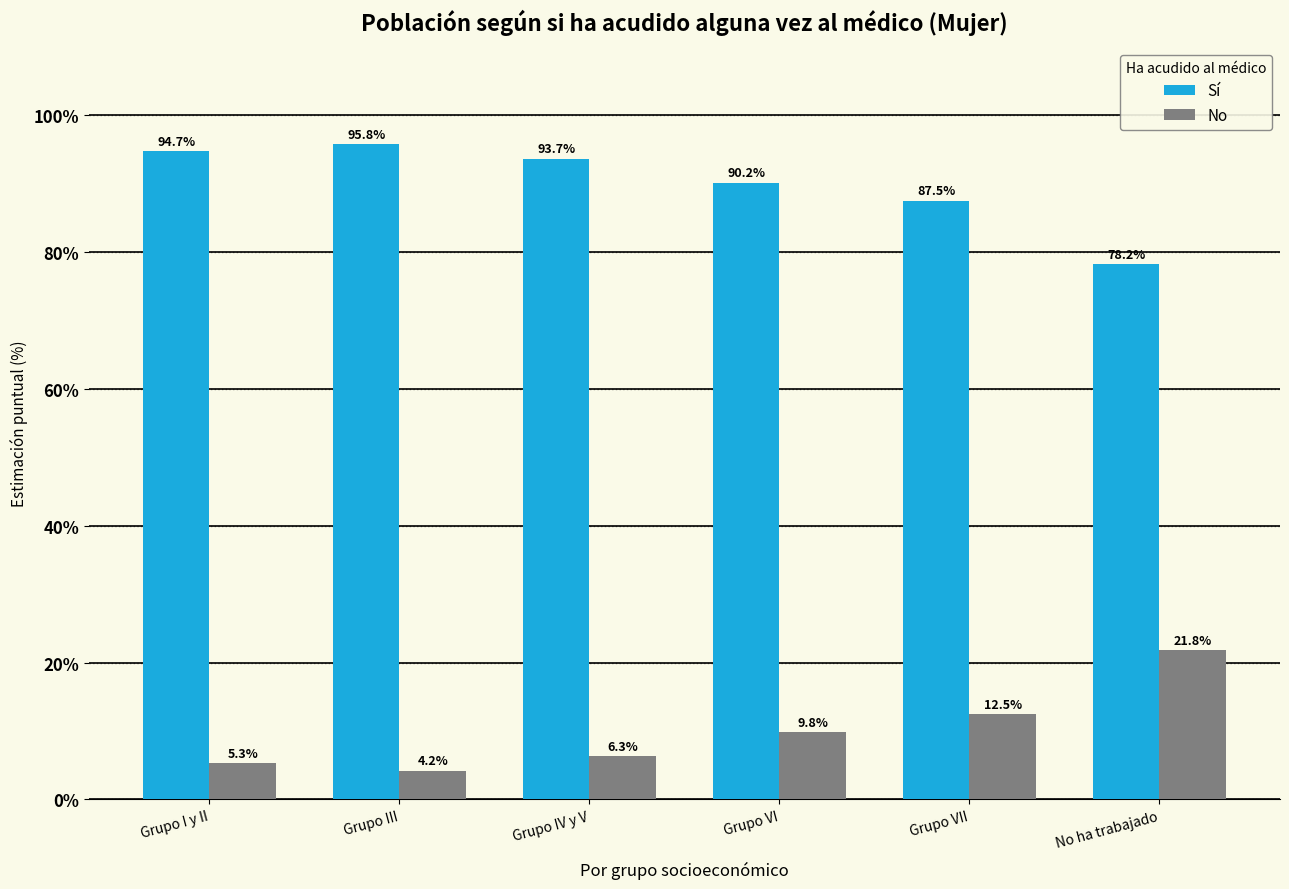

Rank the series by their maximum value, from lowest to highest.

No, Sí